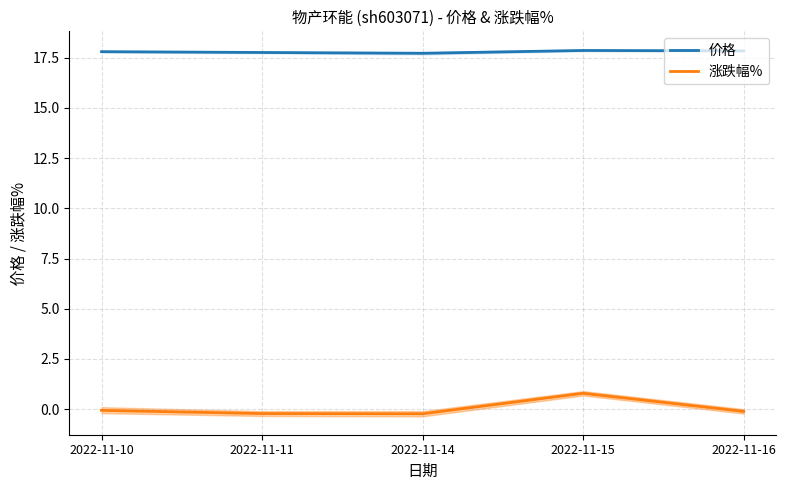

True or false: 涨跌幅% and 价格 cross at least once.

False